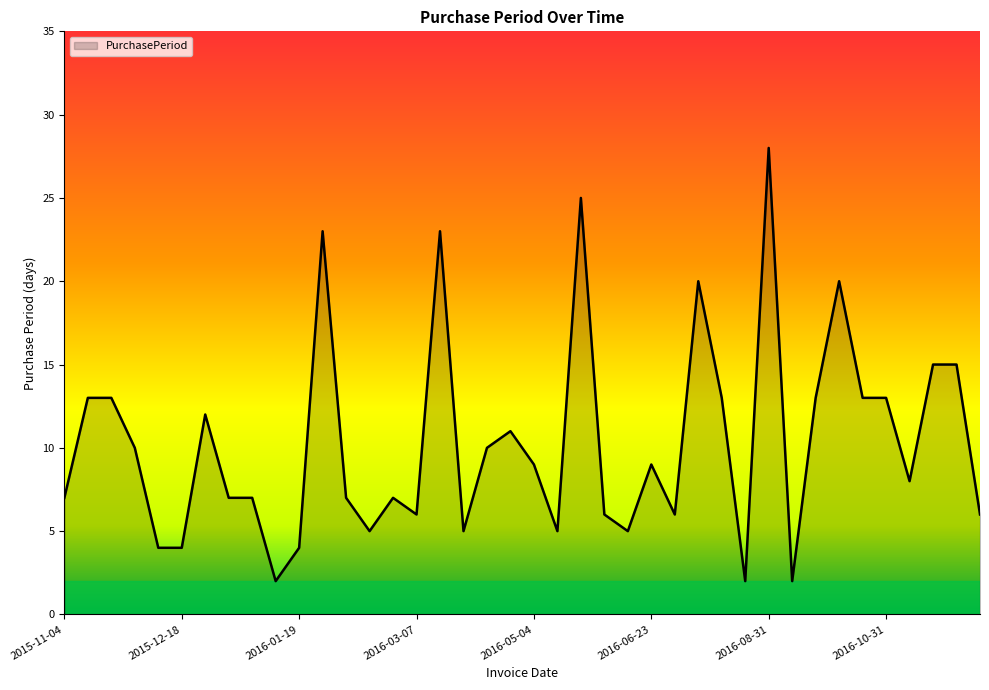

What is the difference between the maximum and minimum values?

26